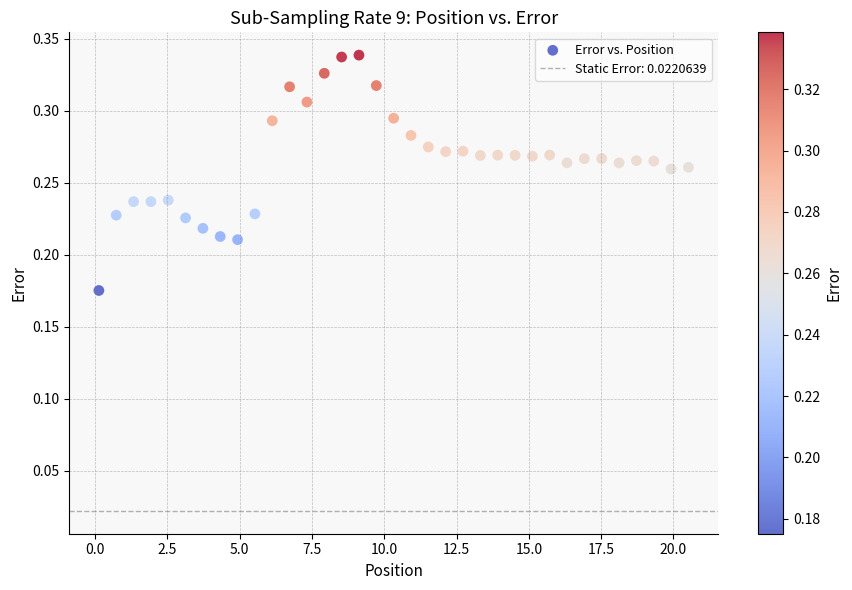

What is the range of X values (max minus min)?

20.4